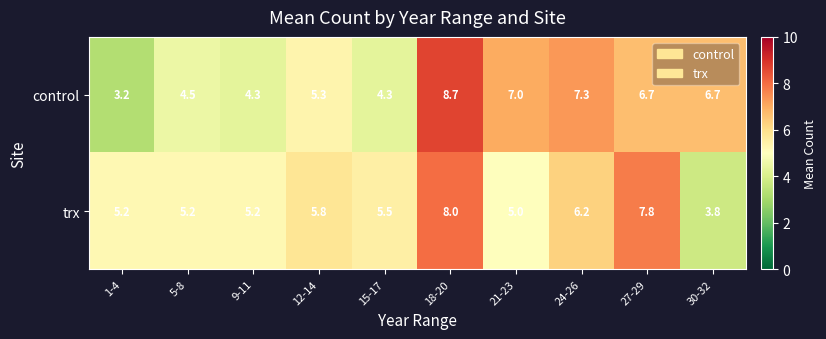

Which series has the widest spread of values?

control